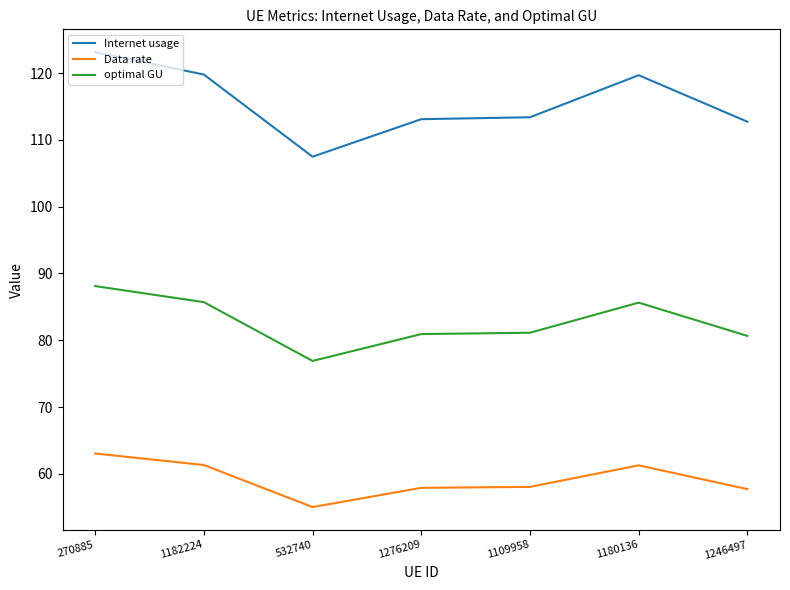

At which category is the sum across all series the highest?

270885